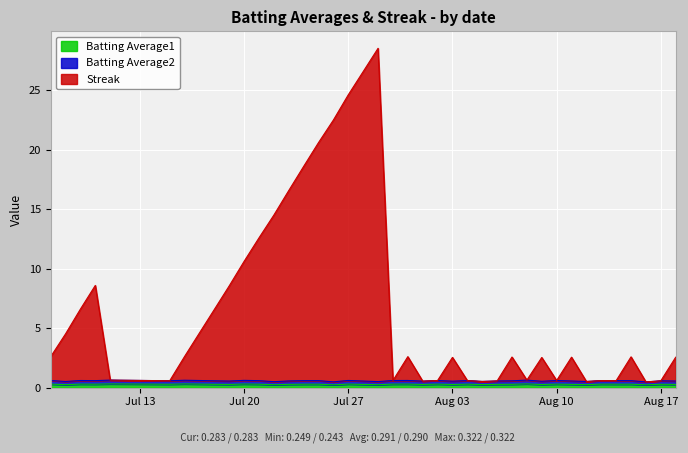

What are all the series names shown in the legend?

Batting Average1, Batting Average2, Streak